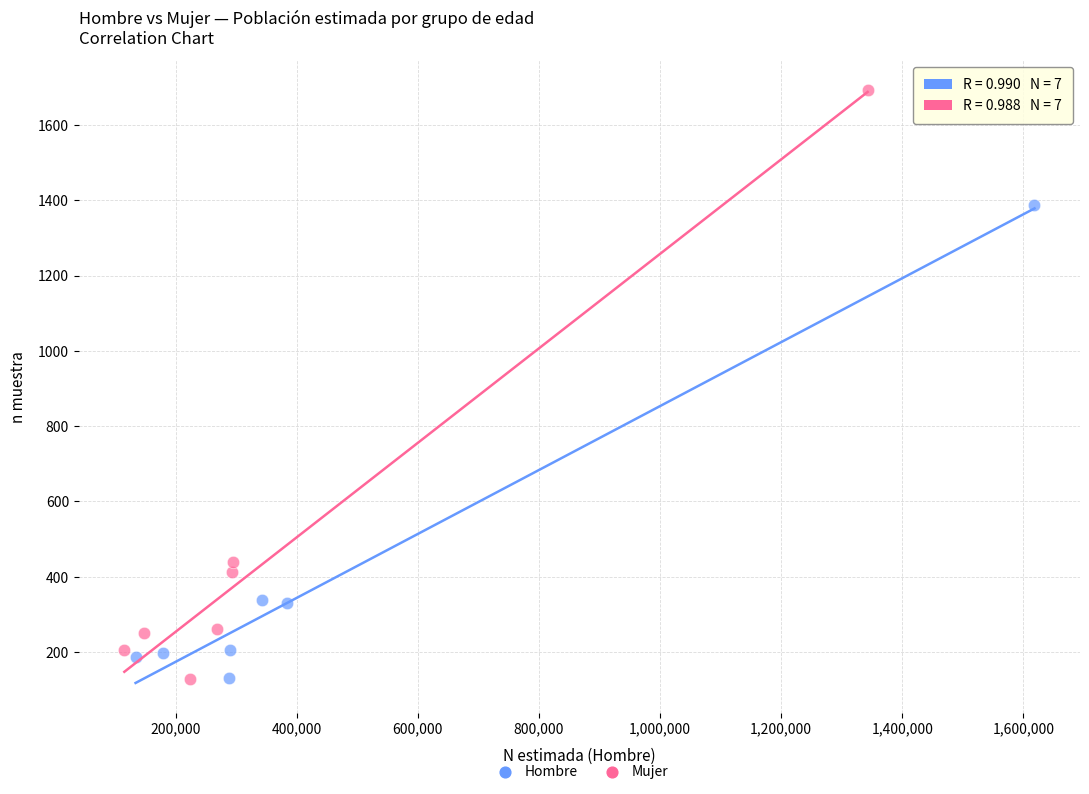

Which series reaches the maximum Y coordinate?

Mujer